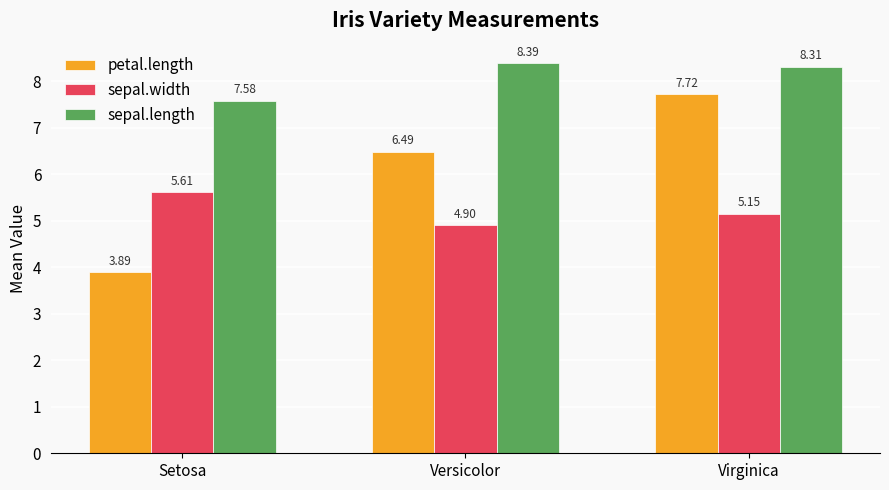

Rank the categories by sepal.width value from highest to lowest.

Setosa, Virginica, Versicolor